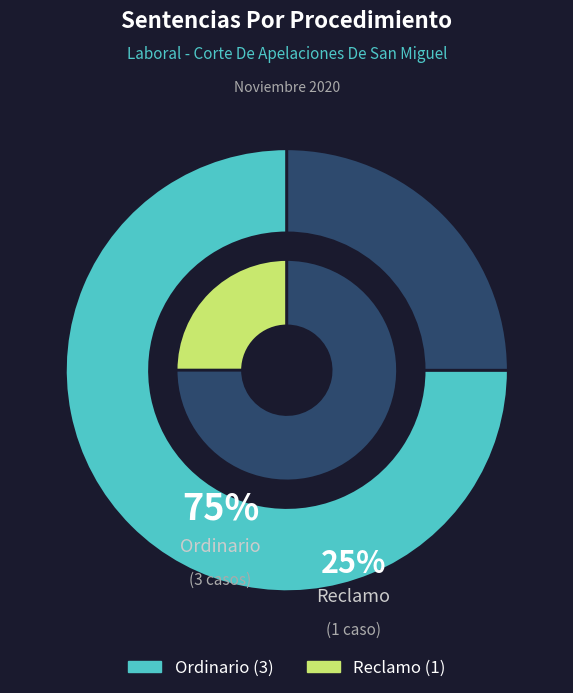

How many slices are in this pie chart?

2